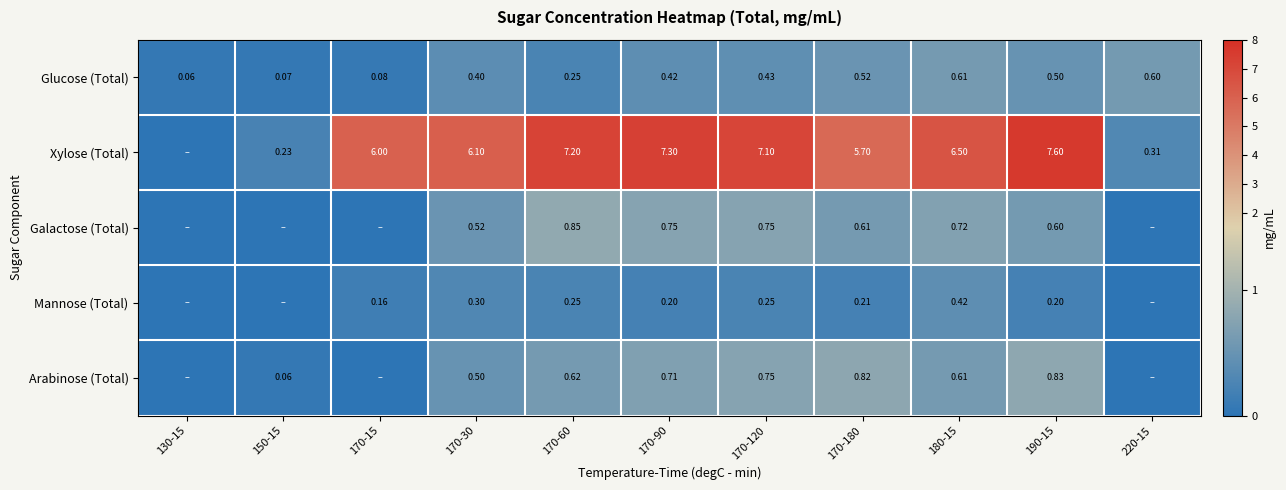

At how many categories does at least one series exceed 1?

8